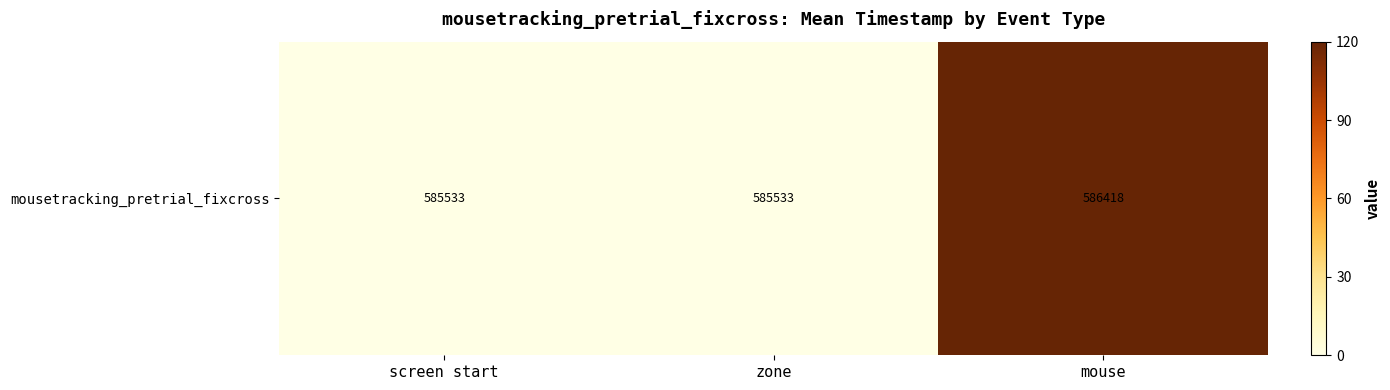

True or false: the data shows 38.2 at zone.

False